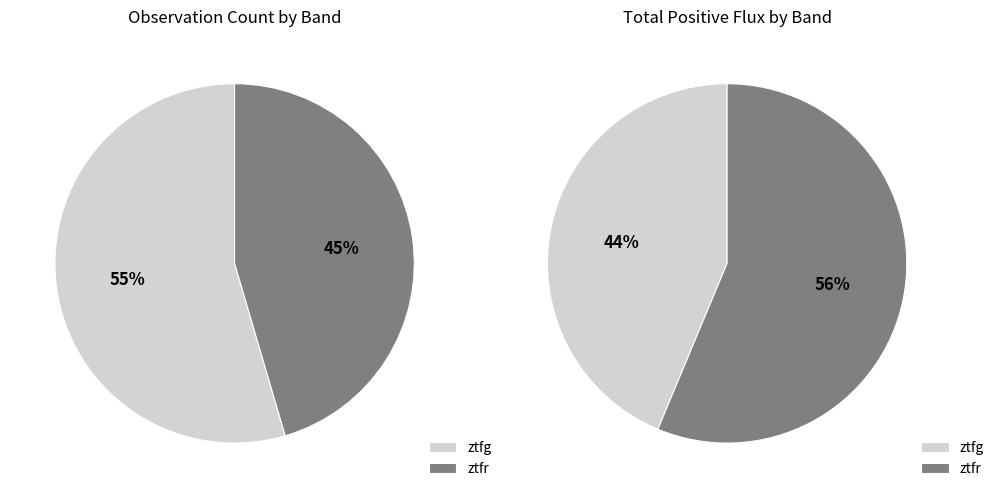

To the nearest percent, what is the average slice percentage?

50%